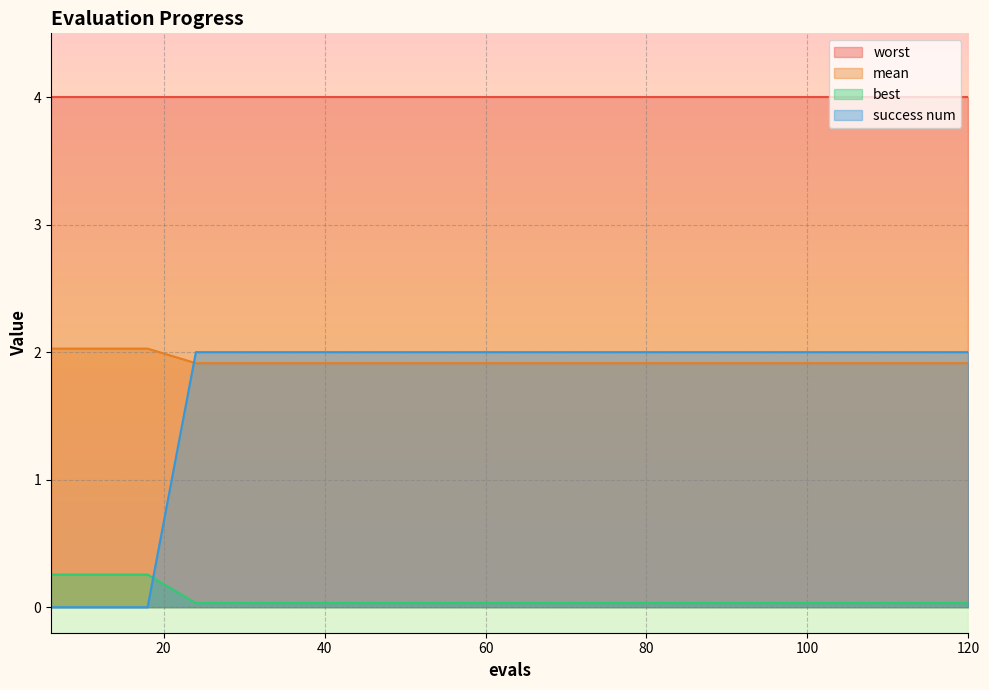

What is the difference between the second highest and minimum values in the best series?

0.2